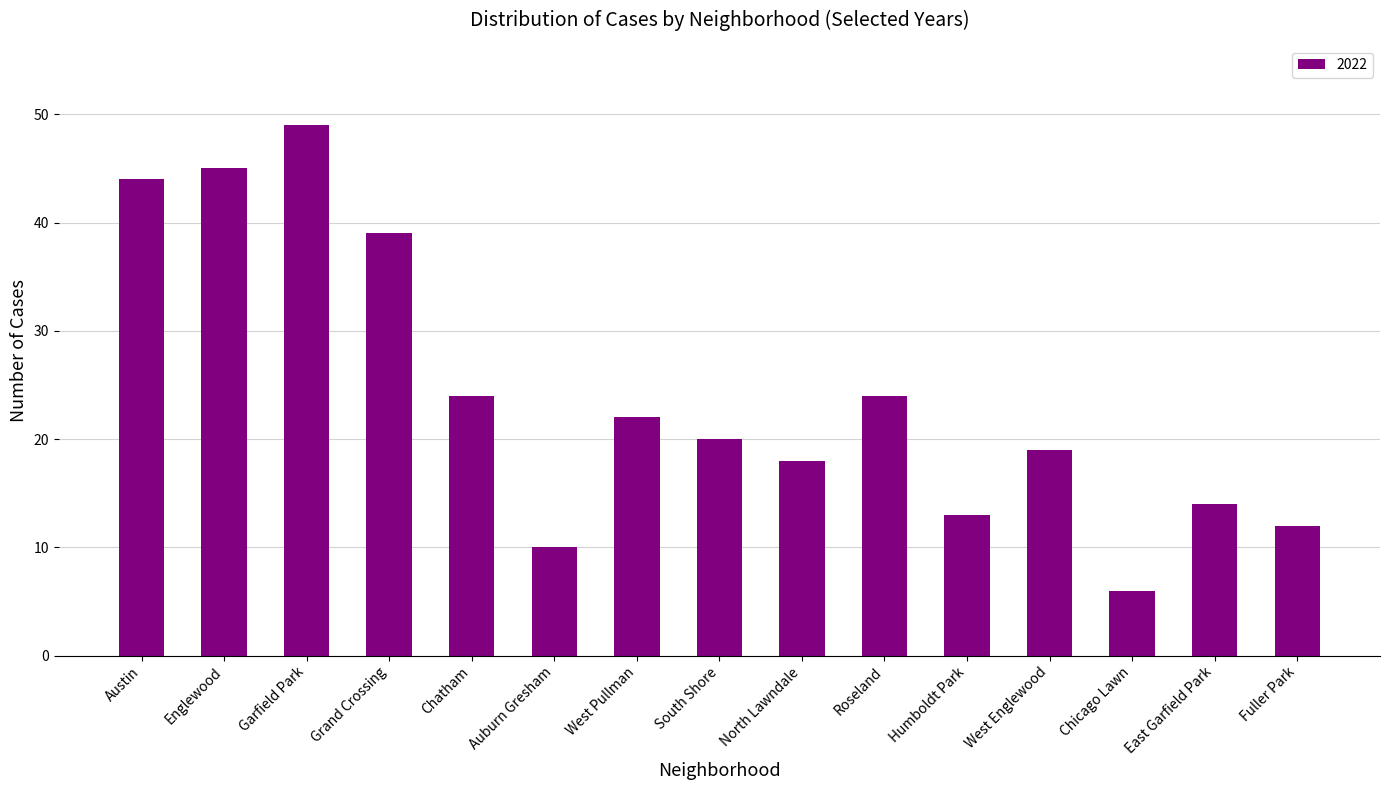

What is the difference between the maximum and second lowest values?

39